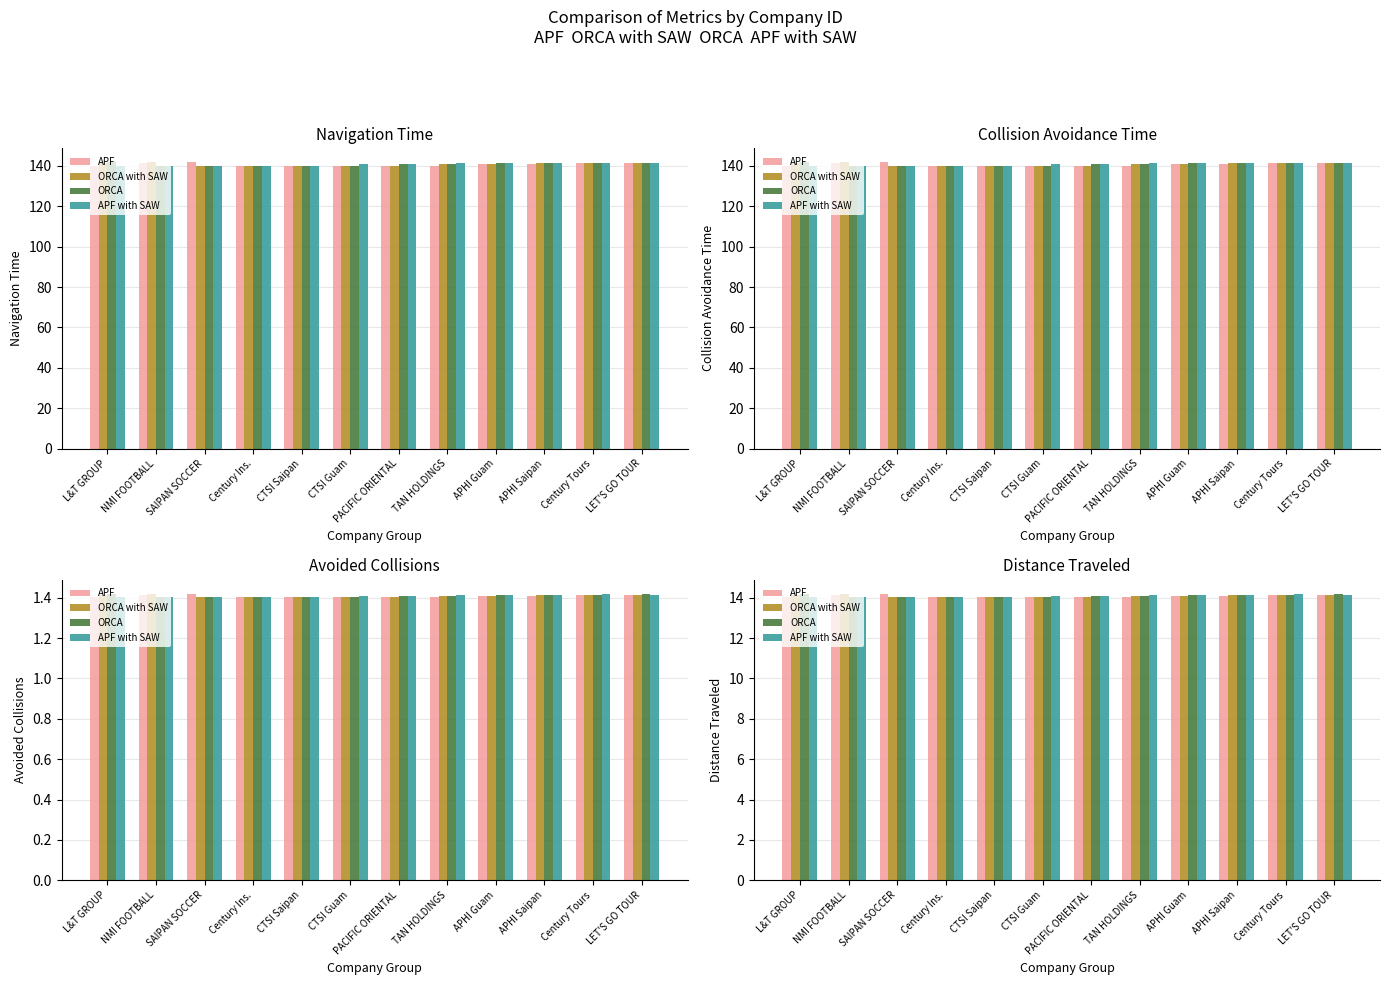

How many bars are there in total?

48